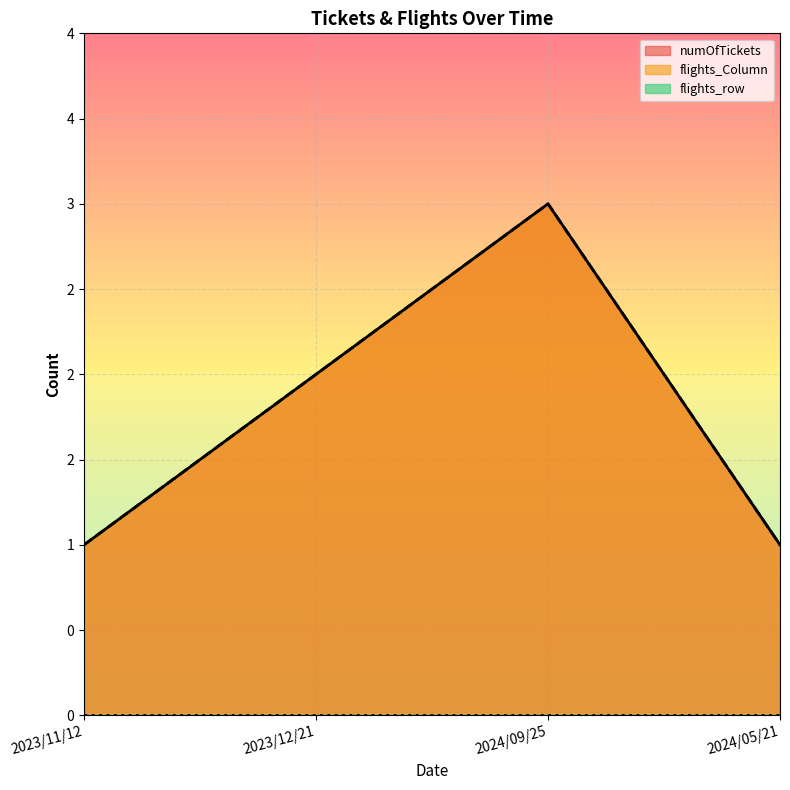

What is the value of the flights_Column point at the 2nd from the left?

2